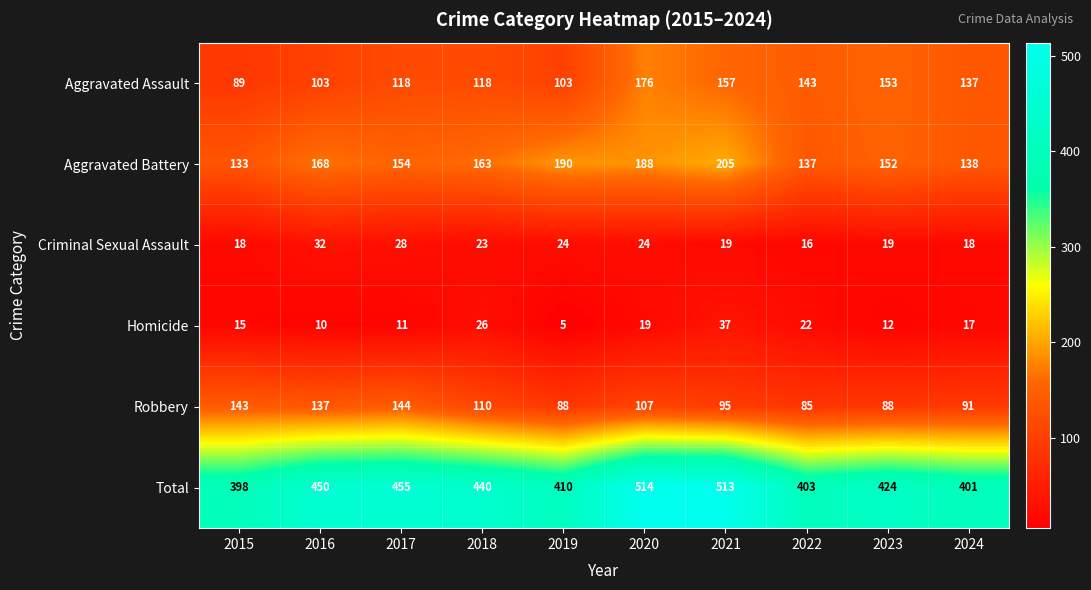

Count the number of categories in the chart.

10